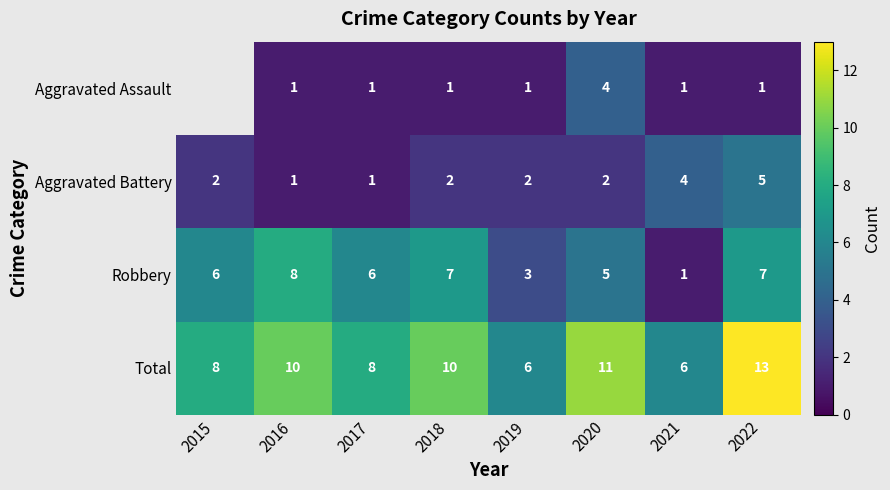

How many Total values are between 8 and 11?

5